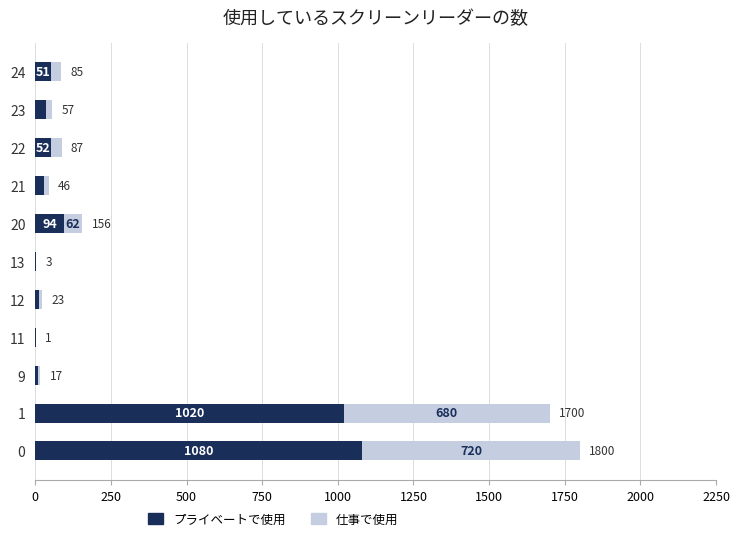

Read the プライベートで使用 value at 23, to the nearest 50.

50